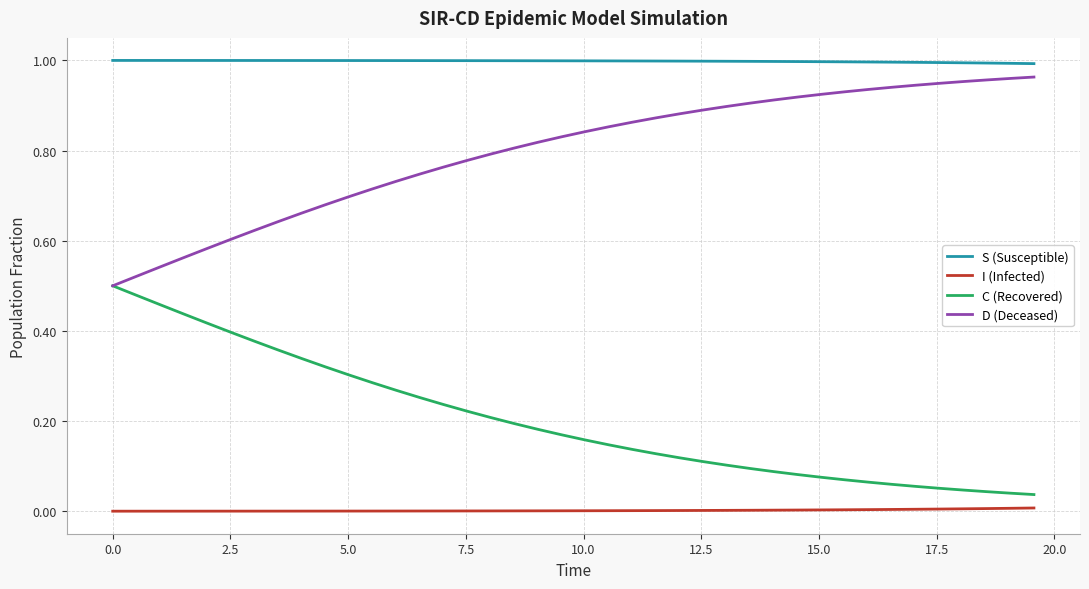

True or false: C (Recovered) and I (Infected) cross at least once.

False